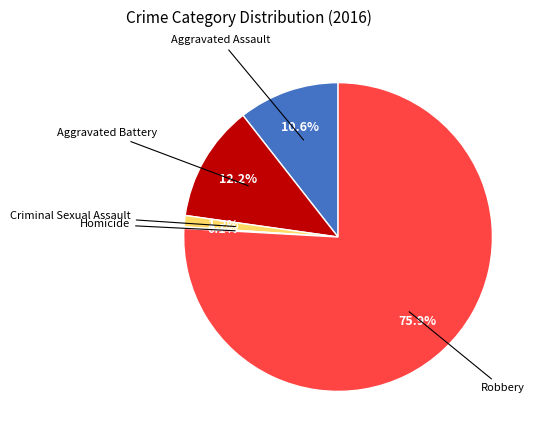

Does any single category account for the majority?

Yes